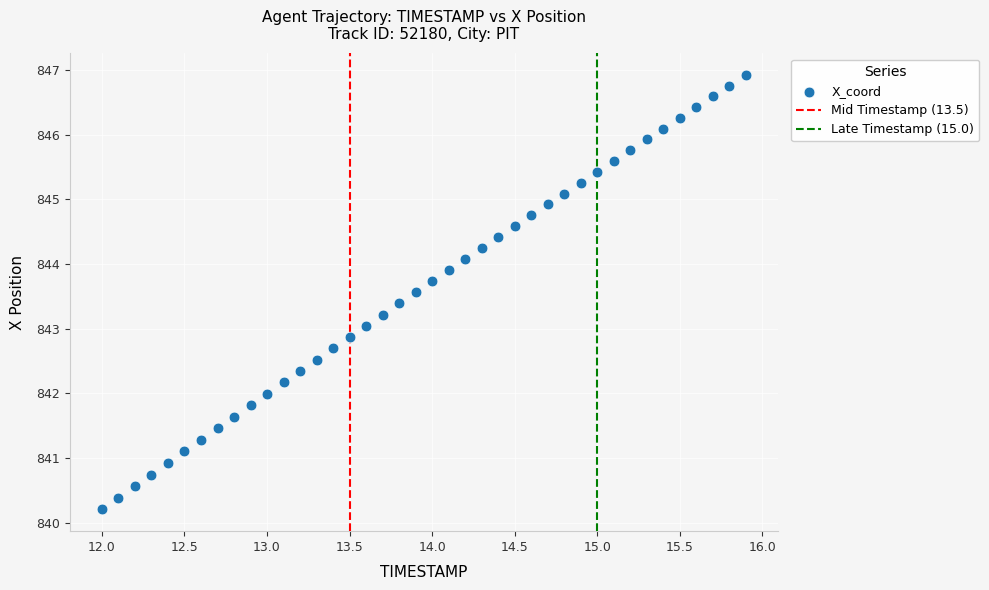

What is the range of X values (max minus min)?

3.9